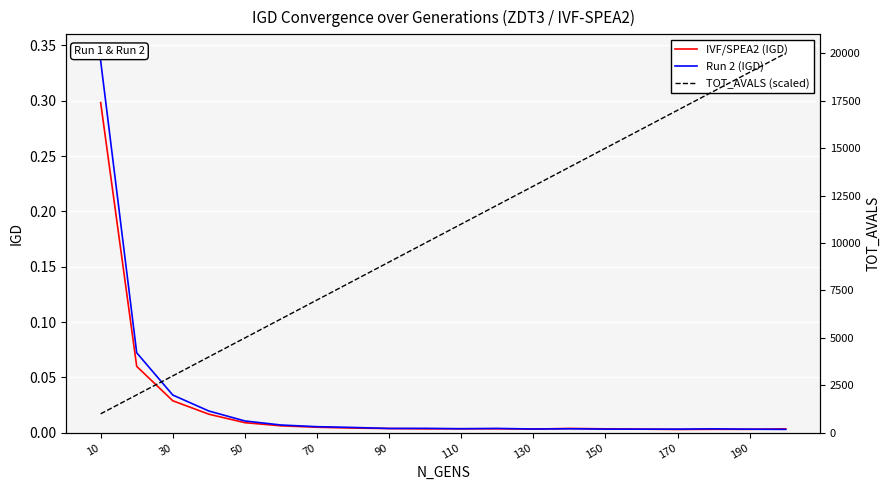

At which label does IVF/SPEA2 (IGD) reach its peak?

10